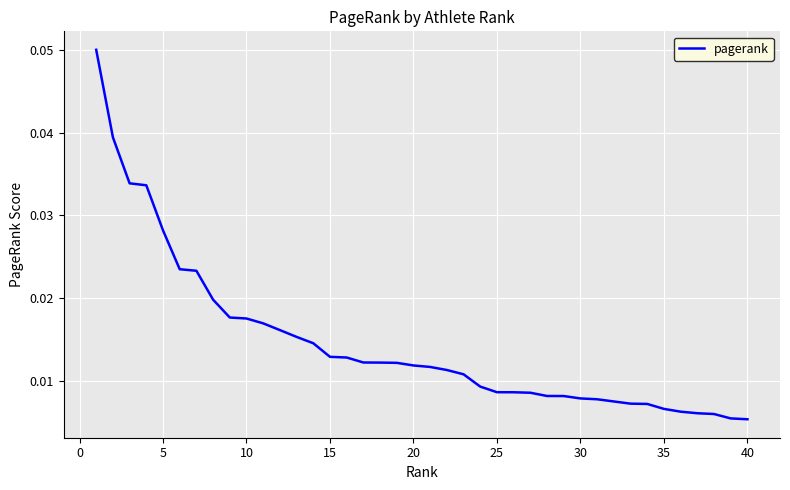

Is this an area chart (filled region under the line)?

No